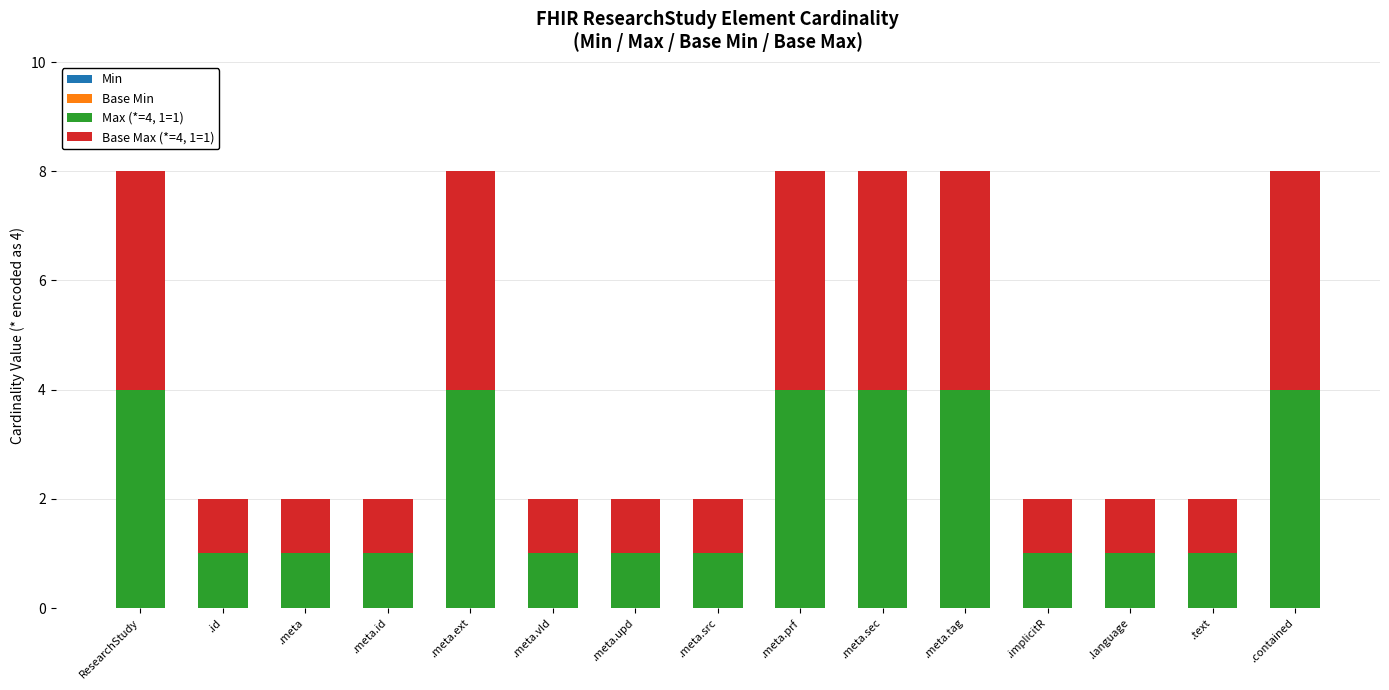

The Max (*=4, 1=1) series shows 4 at .meta.ext. True or false?

True